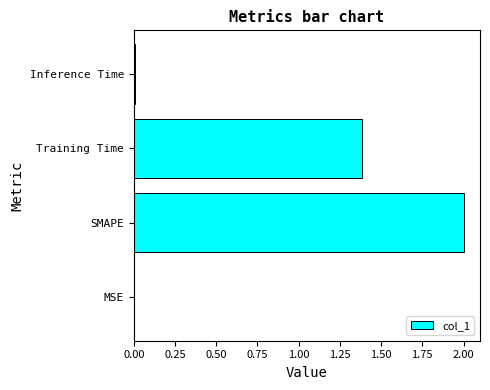

What is the sum of all values?

3.4